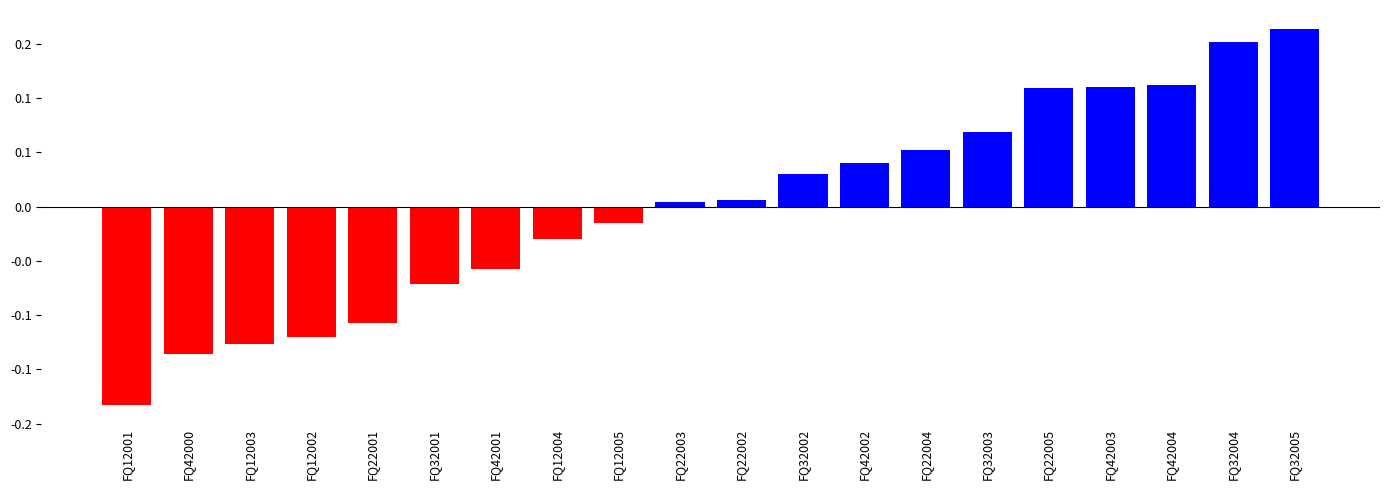

What is the difference between the maximum and minimum values?

0.3